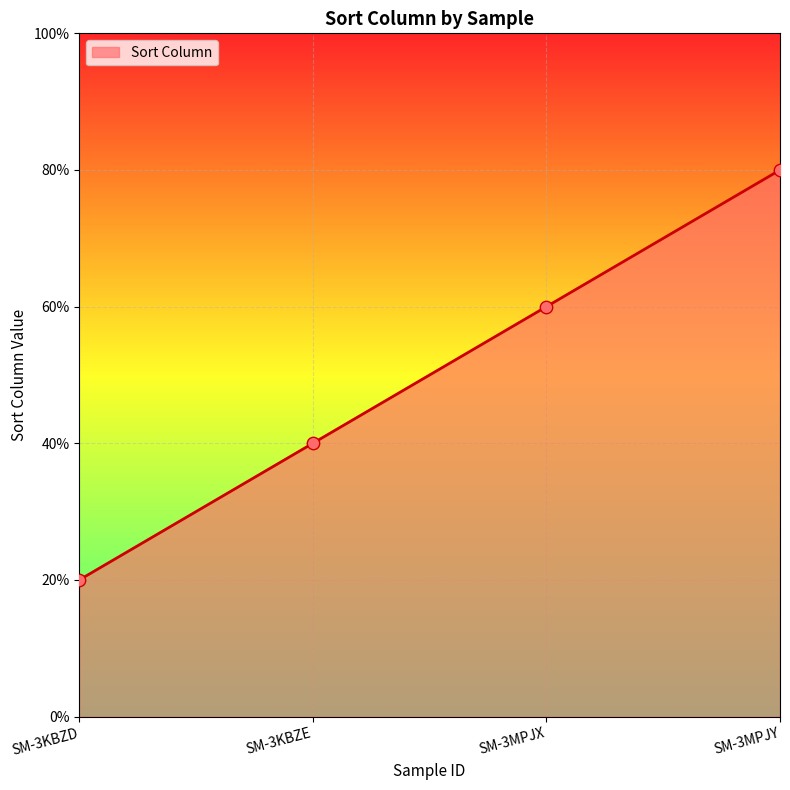

What is the ratio of the value at SM-3KBZE to the value at SM-3MPJX?

0.7